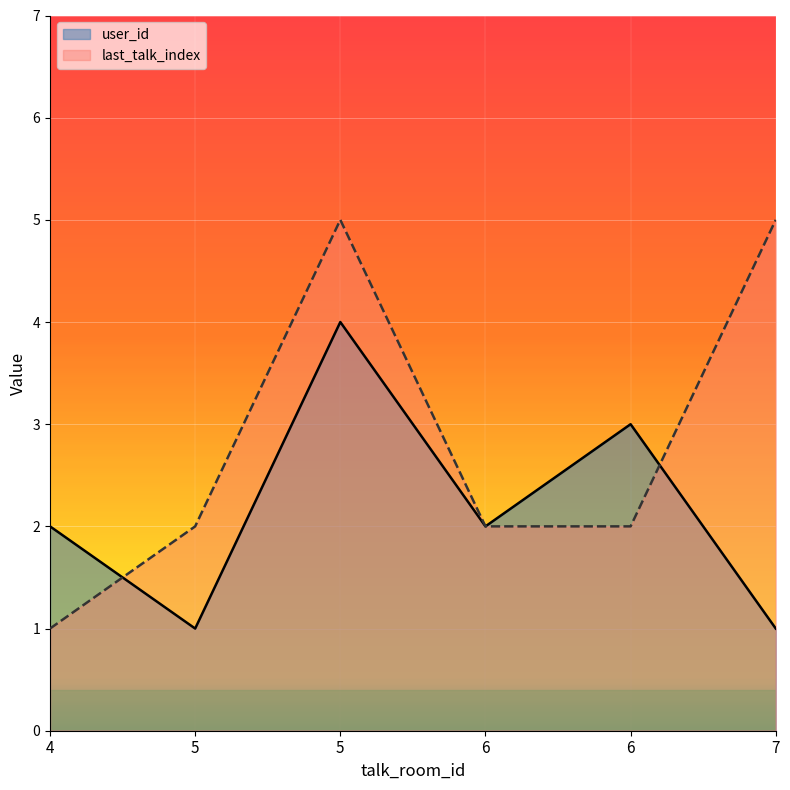

How many lines are shown in the chart?

2